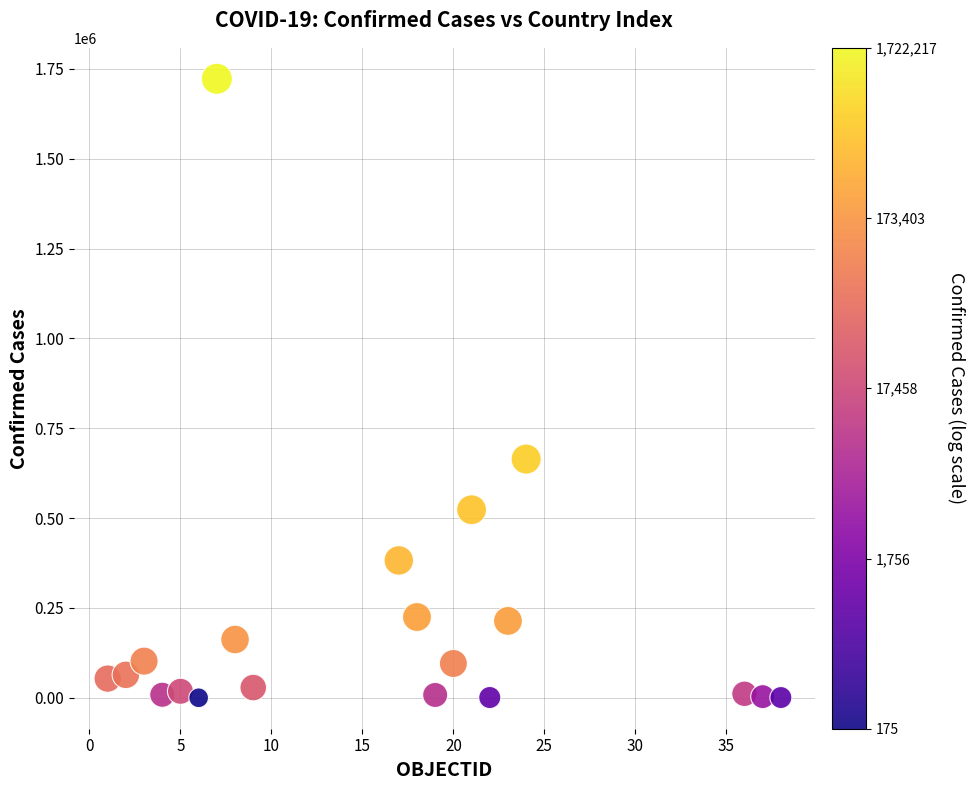

What Y value in the scatter plot is closest to 861196?

664263